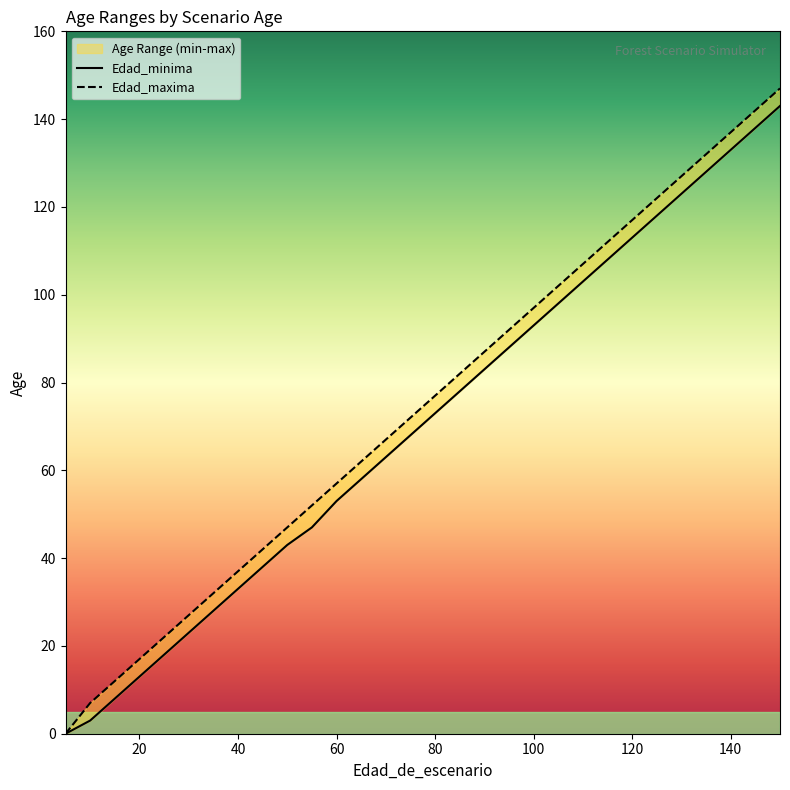

At how many categories does at least one series exceed 146?

1